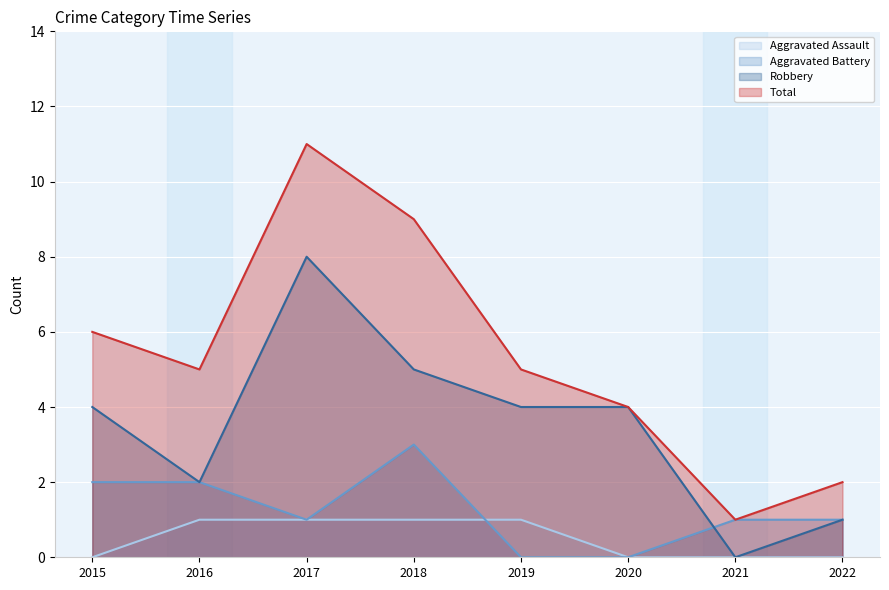

At which category is the sum across all series the highest?

2017